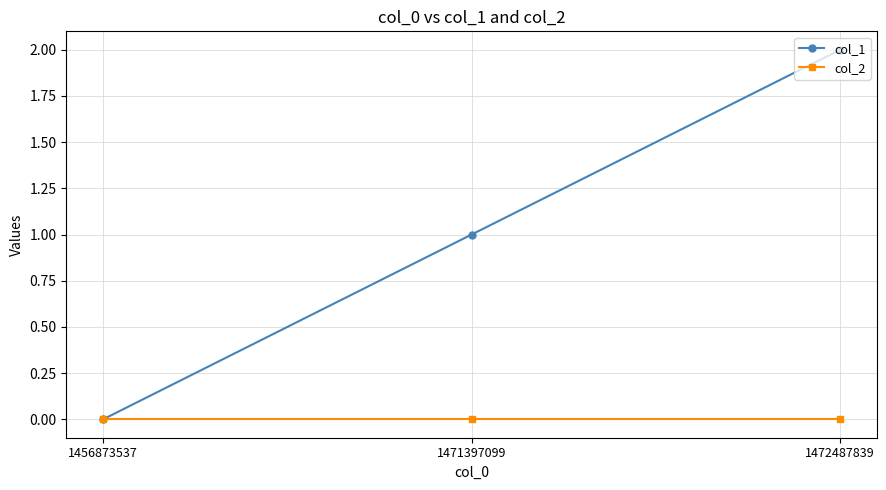

How many data points does each series have?

3